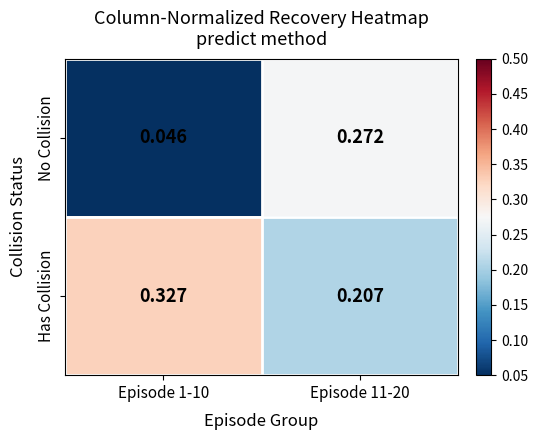

Which series has the widest spread of values?

No Collision